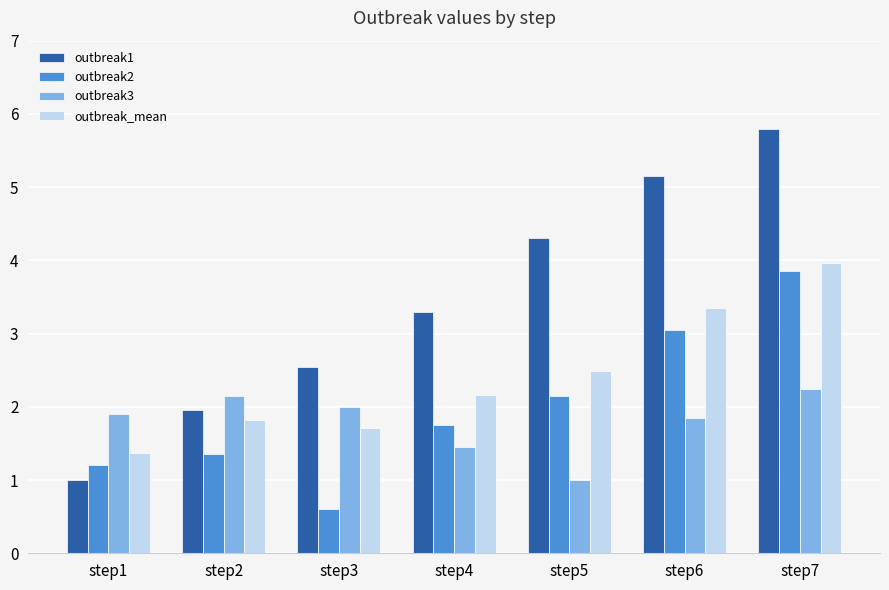

Is it true that outbreak3 equals 2.0 at step3?

True